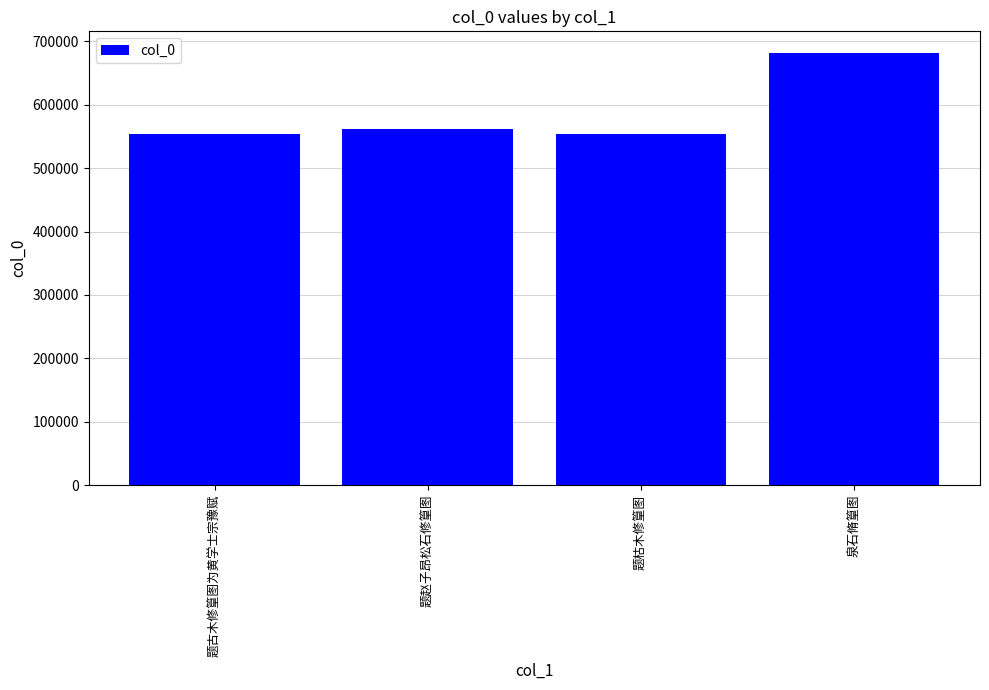

How many bars are there in total?

4